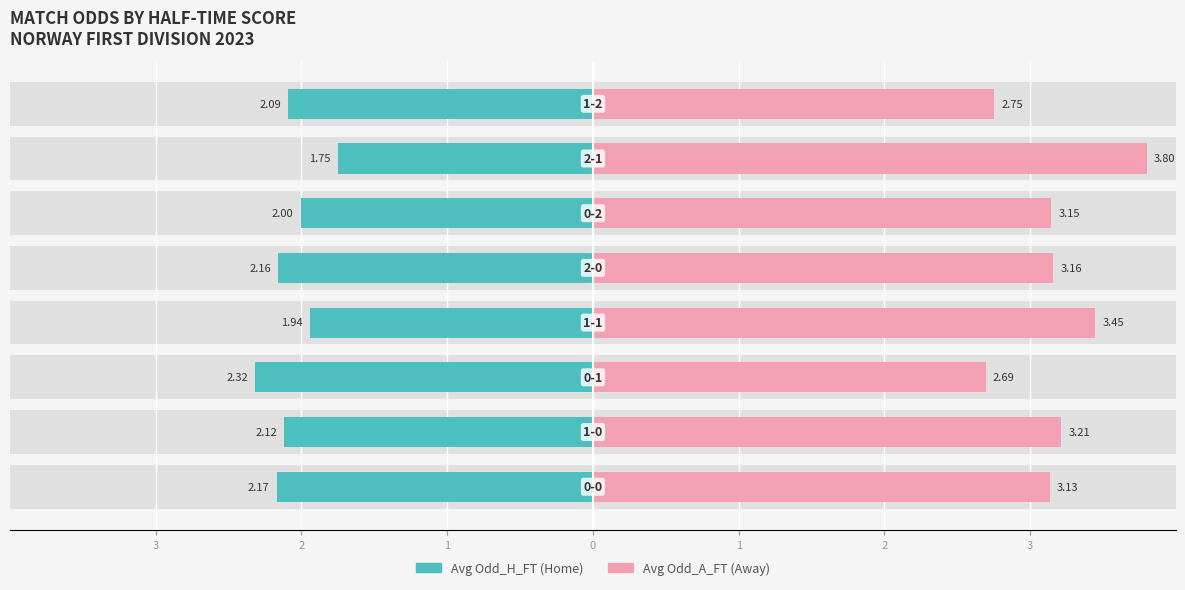

At 2, list the series in order from largest to smallest.

Avg Odd_A_FT (Away), Avg Odd_H_FT (Home)